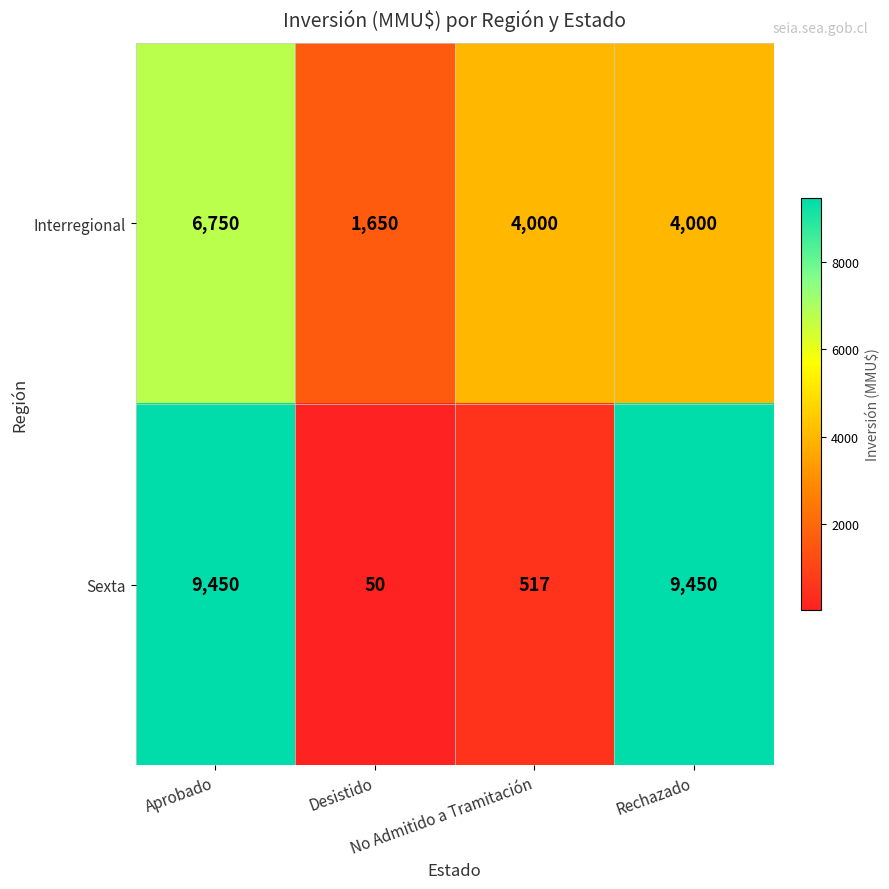

Rank the series at Rechazado from highest to lowest value.

Sexta, Interregional